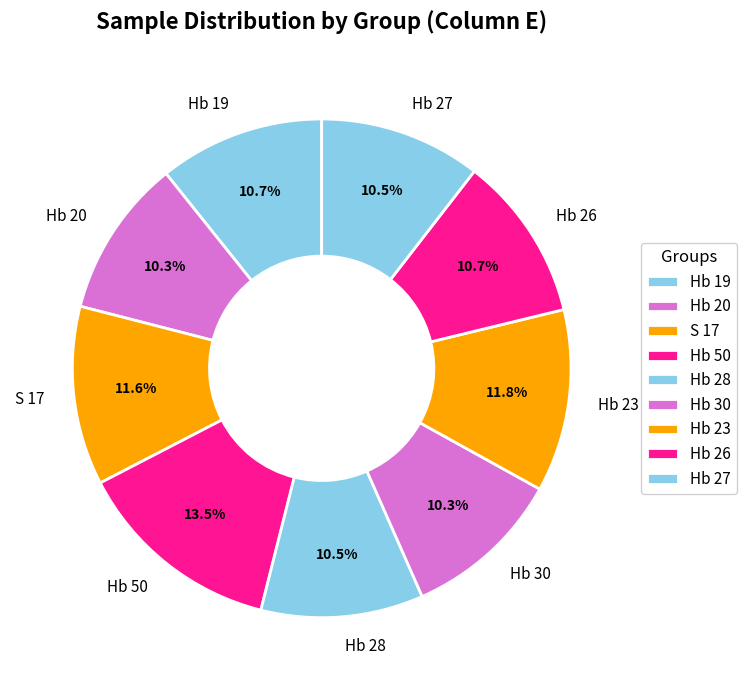

What is the largest slice in the pie chart?

Hb 50